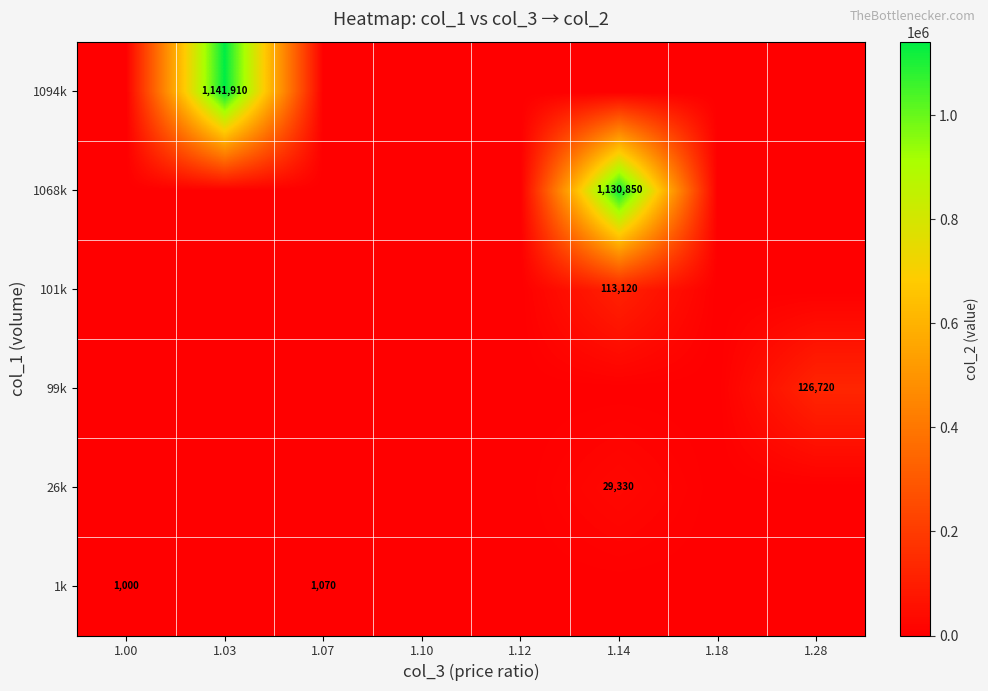

True or false: 1k has a value of 0 at 1.18.

True